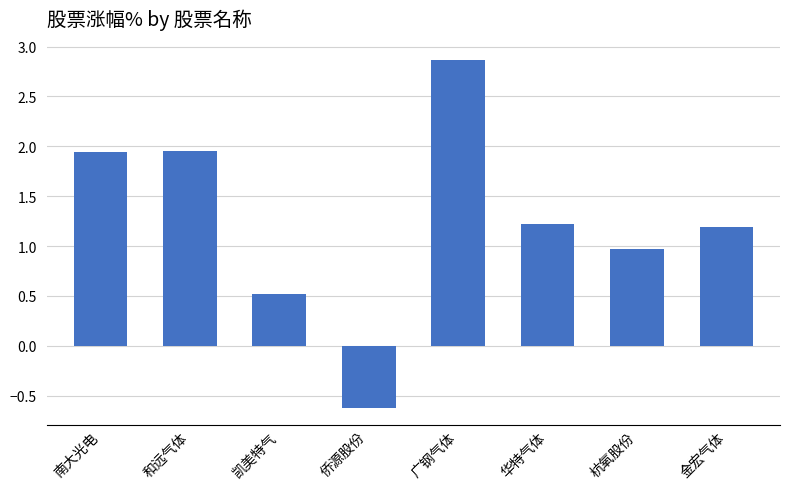

At which label does the data first exceed 1?

南大光电